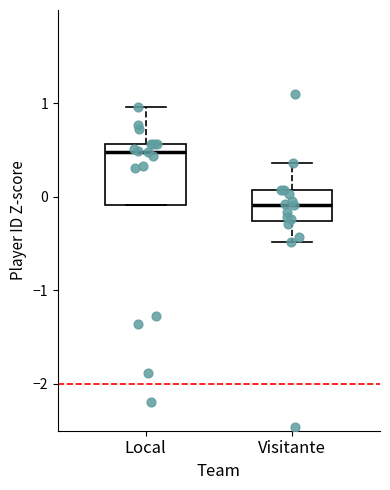

Which box's median line is the highest?

Local